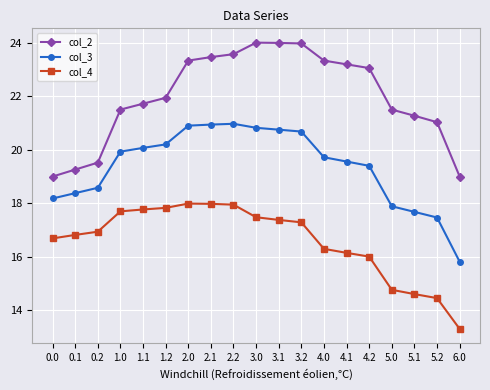

True or false: col_2 and col_4 cross at least once.

False